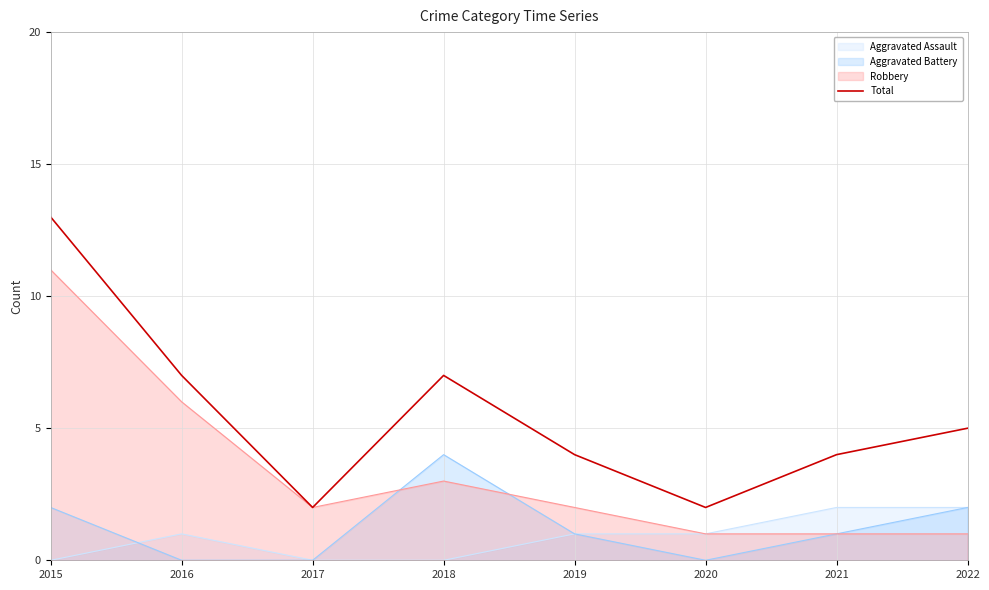

The chart shows a value of 22 at 2015. True or false?

False